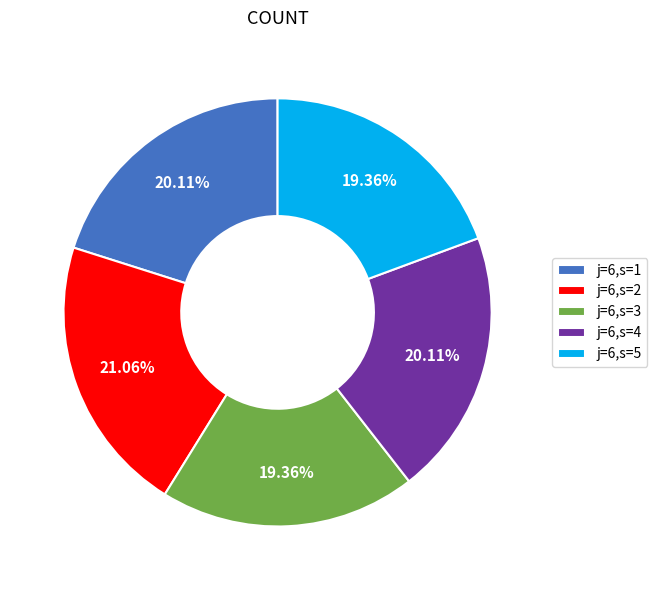

Combined, what portion of the pie is j=6,s=2 and j=6,s=3?

40.4%